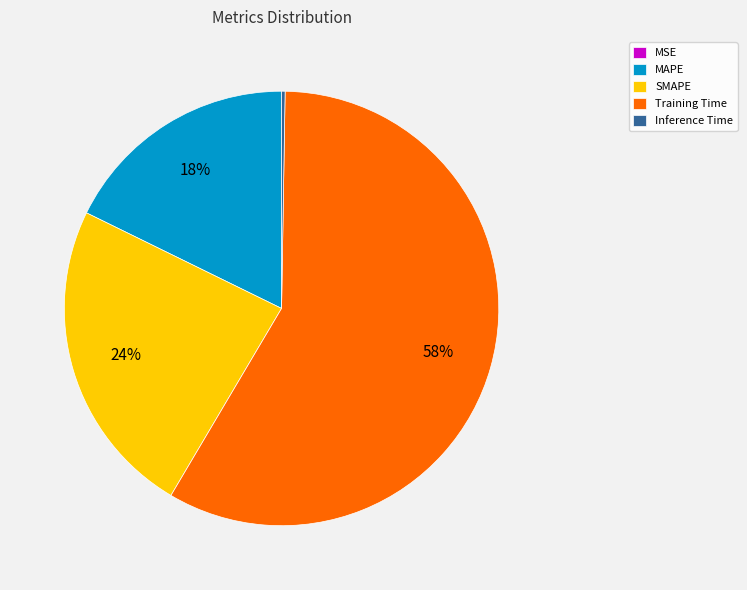

To the nearest percent, what is the difference between the largest and smallest slice percentages?

58%